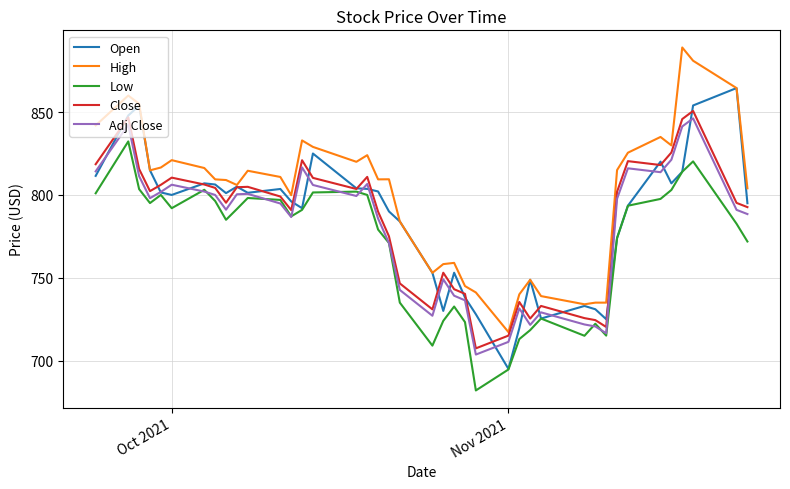

What is the minimum value shown in the chart?

682.0